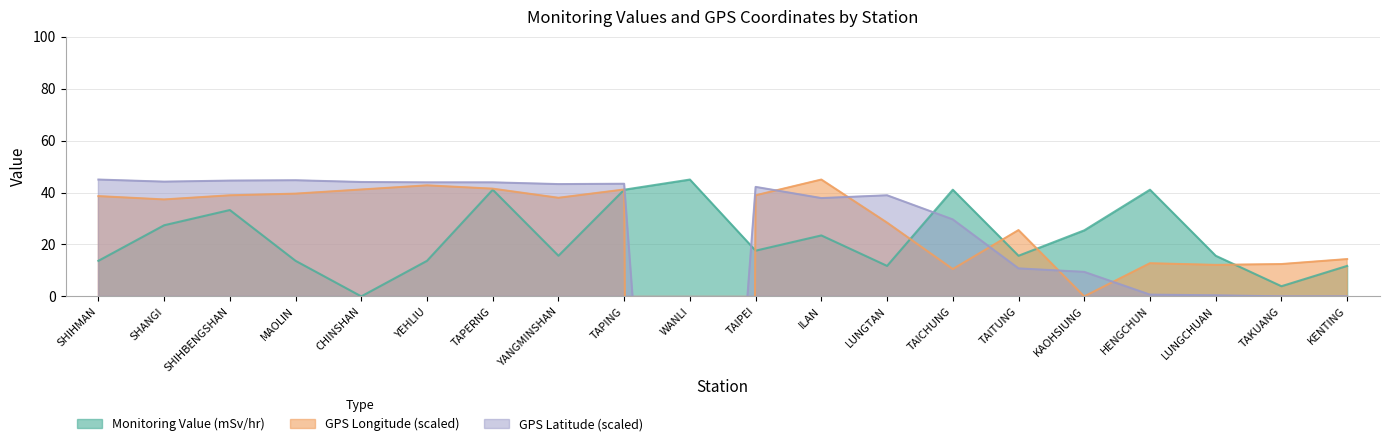

Where is GPS Longitude (scaled) nearest to the value -1897?

KAOHSIUNG